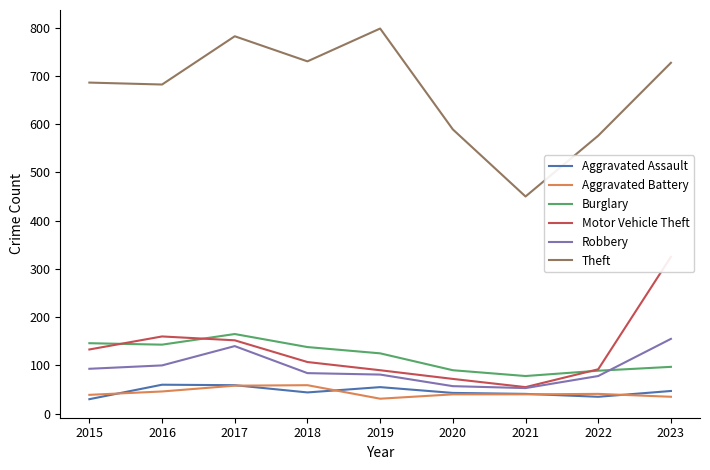

What is the maximum value for Aggravated Battery?

59